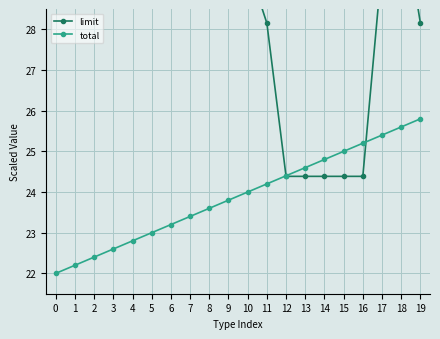

At which label is limit closest to 34?

7